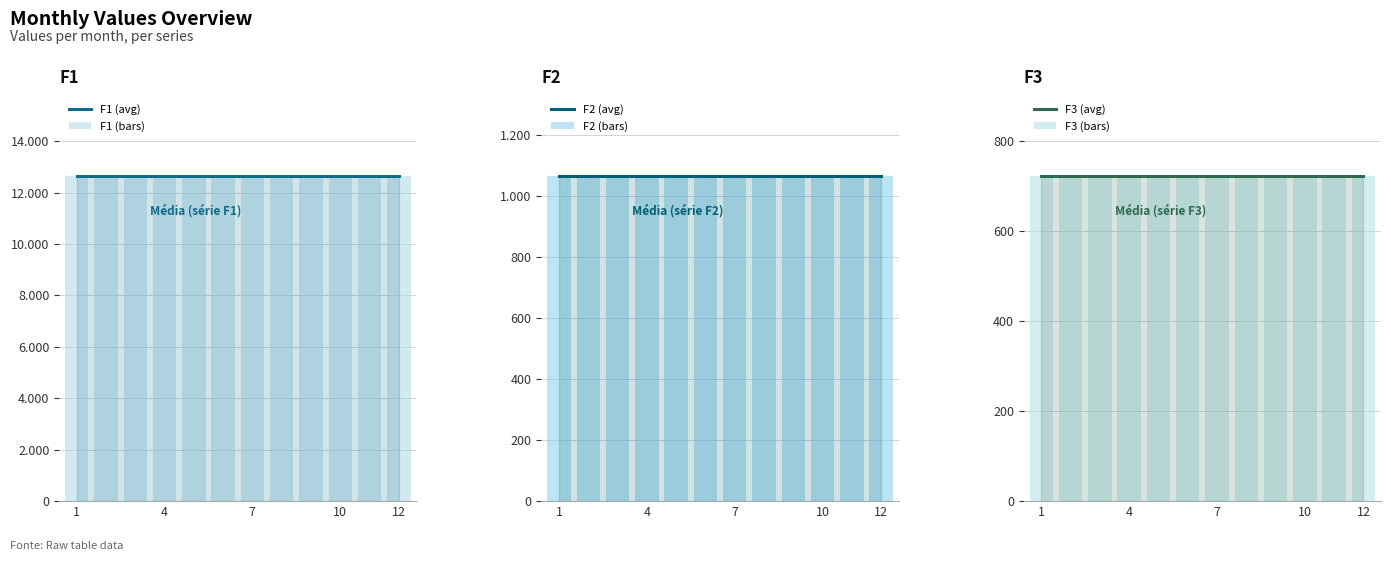

The value of F1 (avg) at 1 is 22413.3. True or false?

False